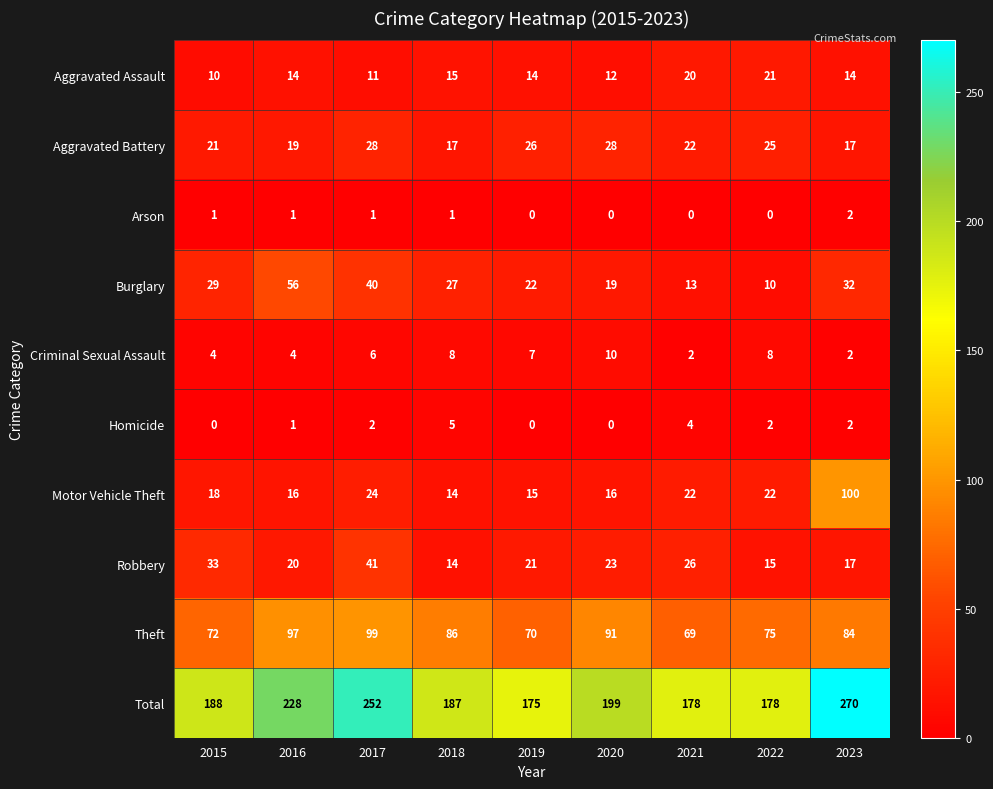

List the series in order of their peak value, highest first.

Total, Motor Vehicle Theft, Theft, Burglary, Robbery, Aggravated Battery, Aggravated Assault, Criminal Sexual Assault, Homicide, Arson